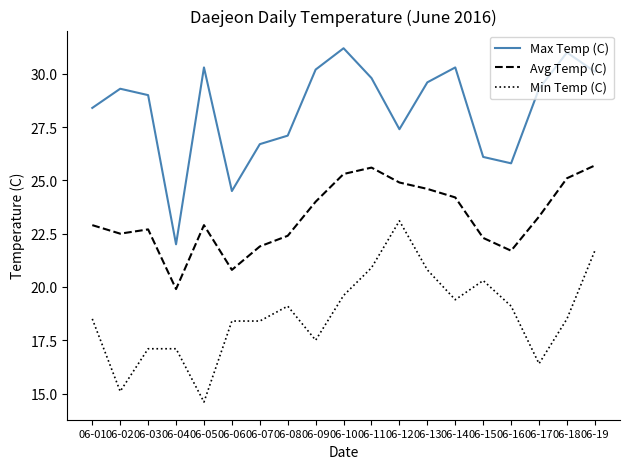

What are all the series names shown in the legend?

Max Temp (C), Avg Temp (C), Min Temp (C)